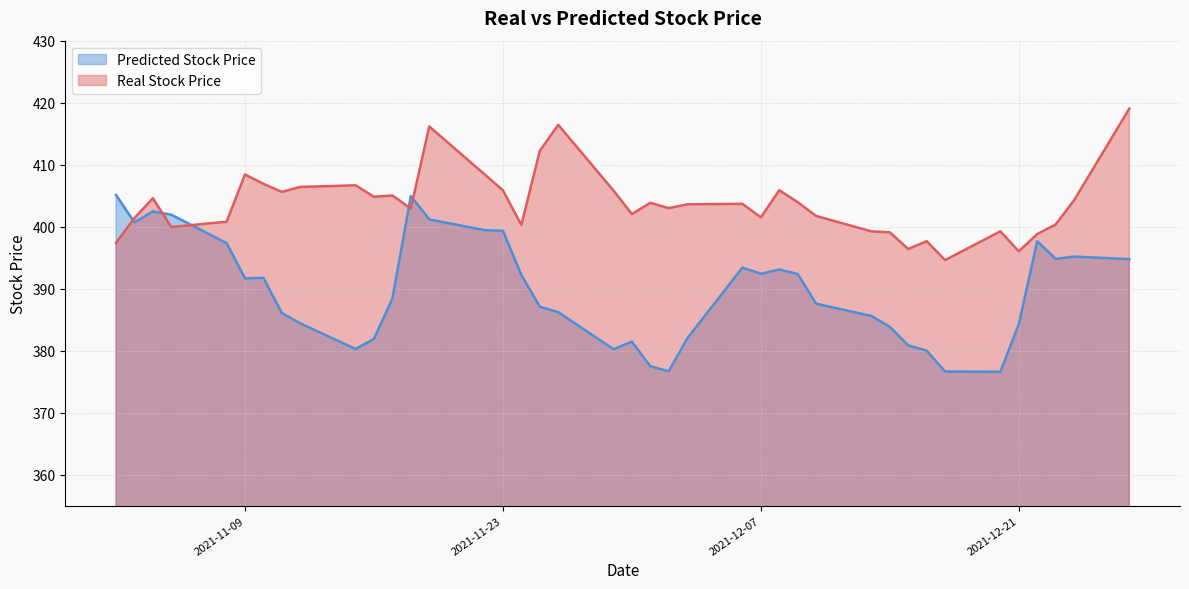

In Predicted Stock Price, how many points are higher than both neighbors (excluding endpoints)?

8